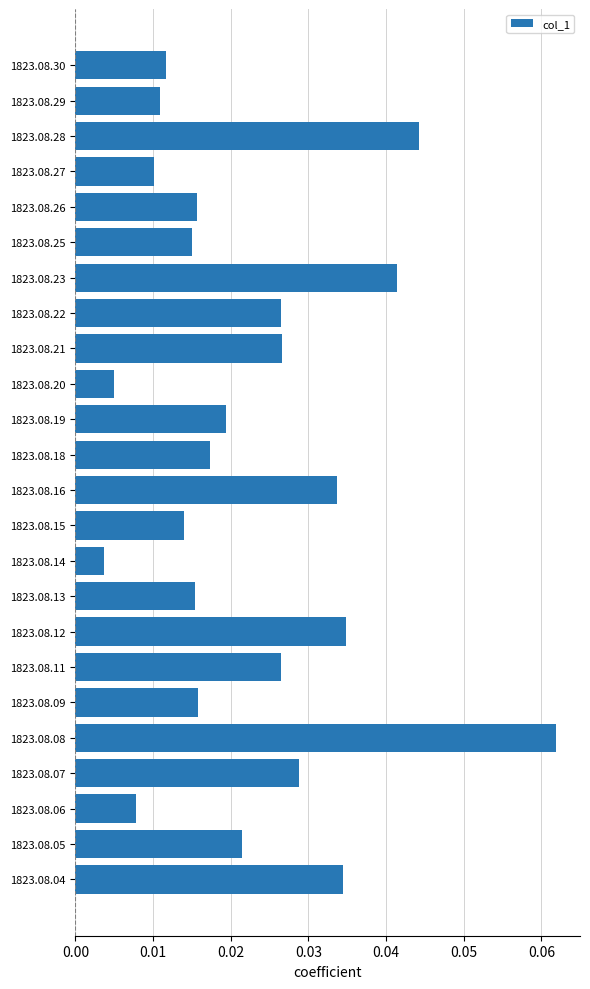

Which has a higher value, 1823.08.16 or 1823.08.07?

1823.08.16